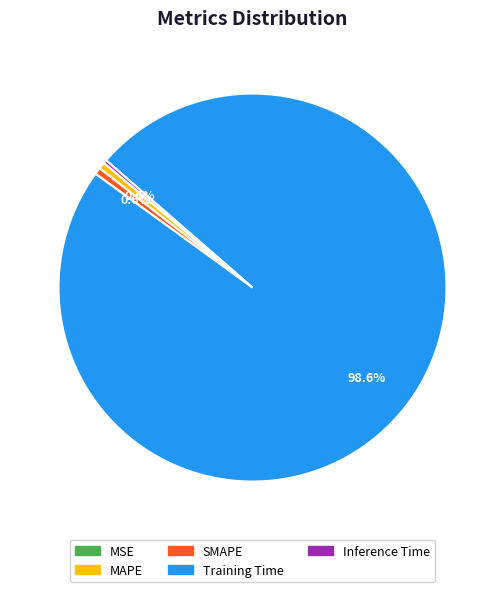

What percentage is the MAPE slice, to the nearest percent?

1%